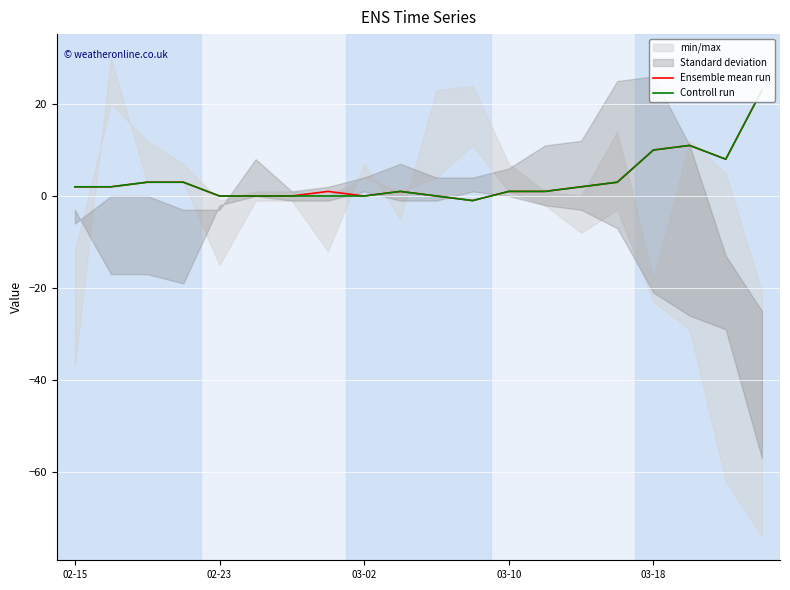

True or false: Controll run and Ensemble mean run cross at least once.

False